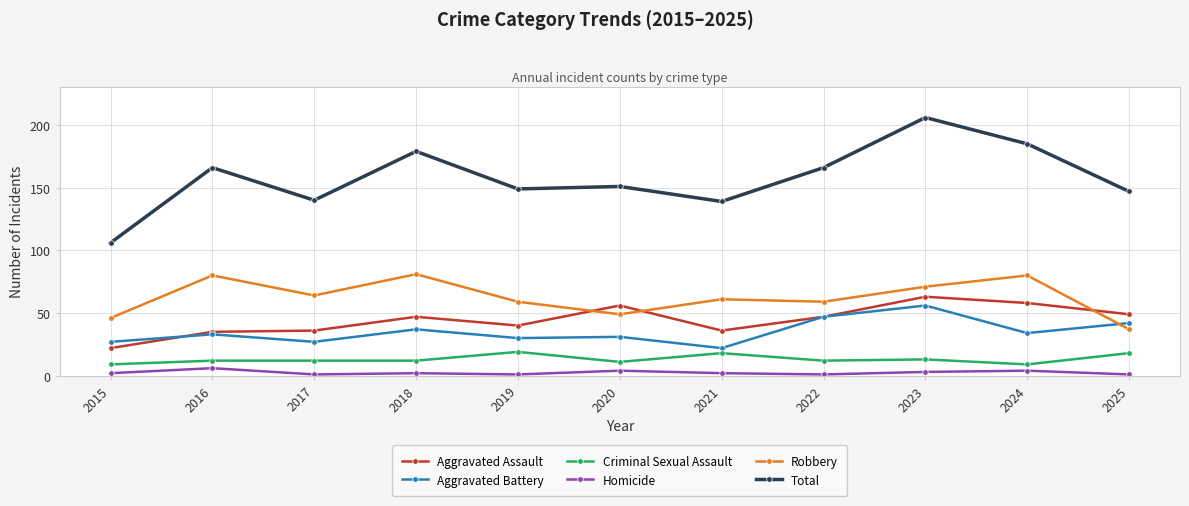

How many lines are shown in the chart?

6